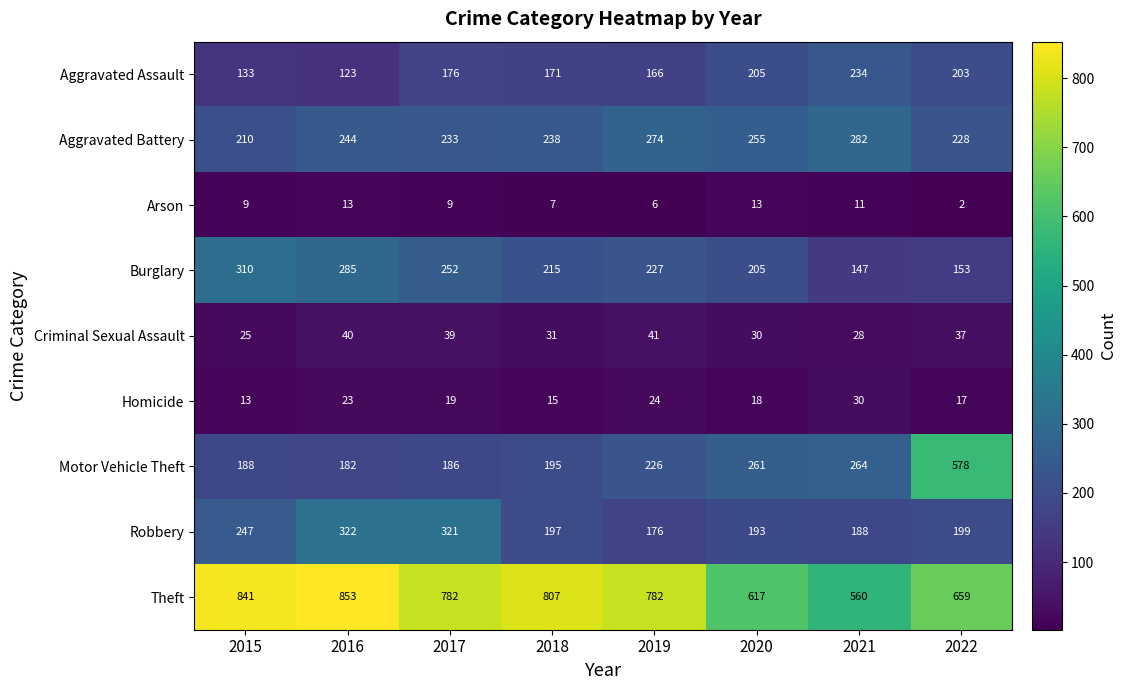

How many series are shown in this chart?

9